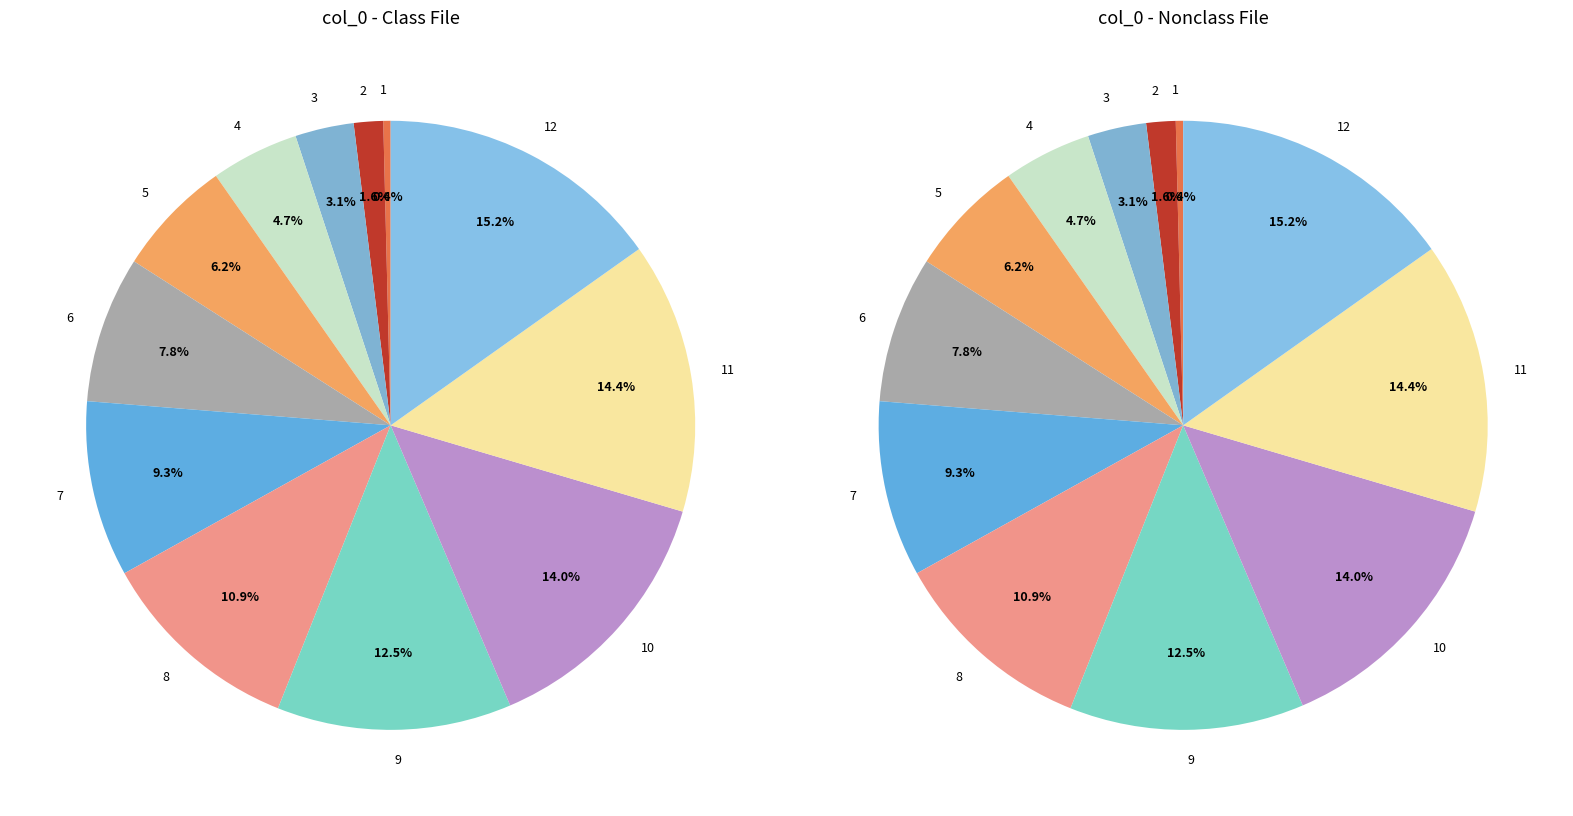

What is the change in value from 7 to 9?

+8000